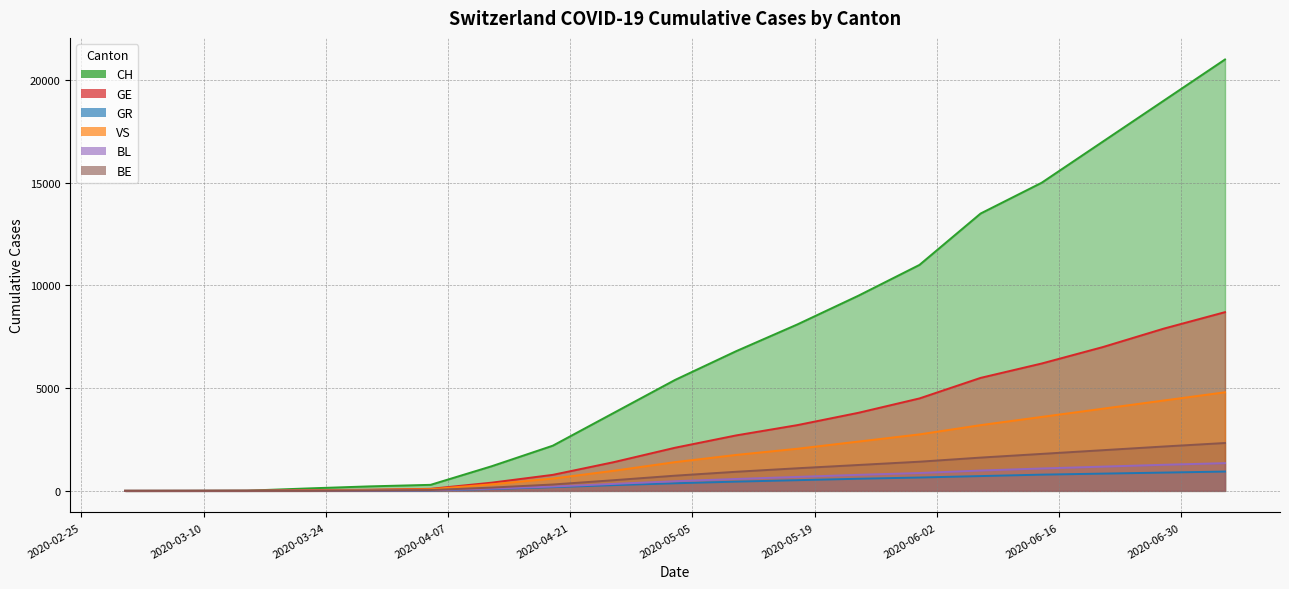

List the series in order of their peak value, lowest first.

GR, BL, BE, VS, GE, CH